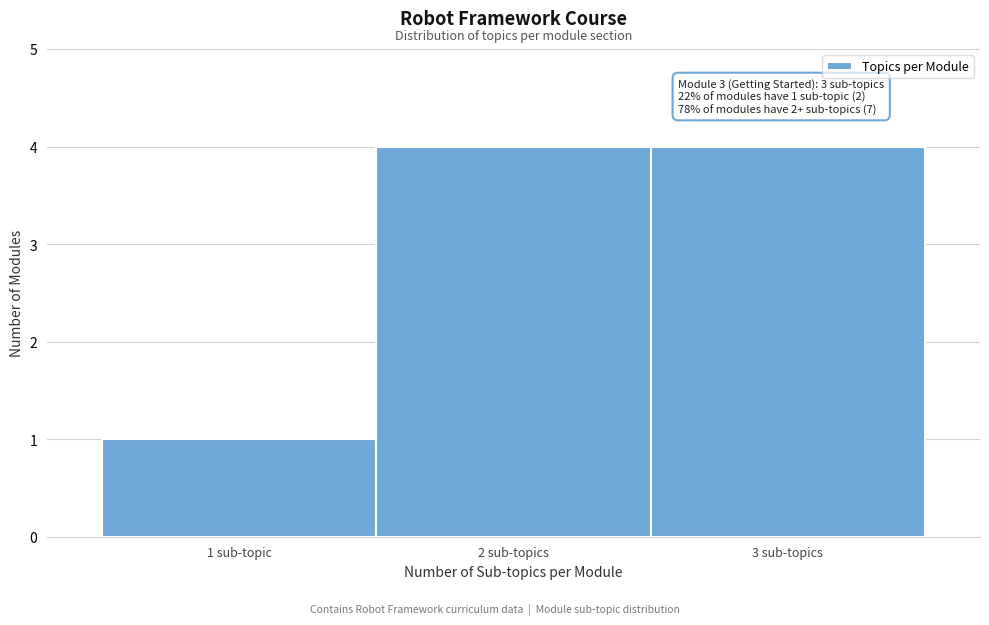

Reading left to right, list all the values displayed in this chart.

1	4	4